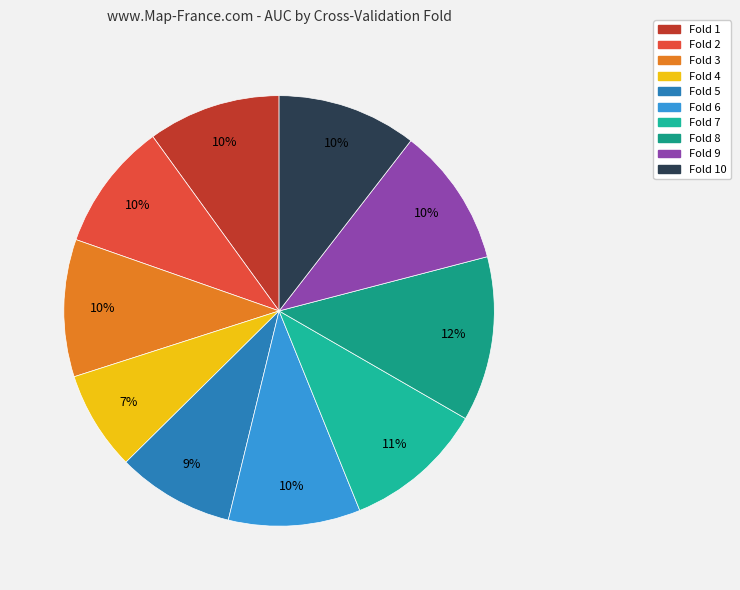

The Fold 5 slice represents 9% of the pie. True or false?

True